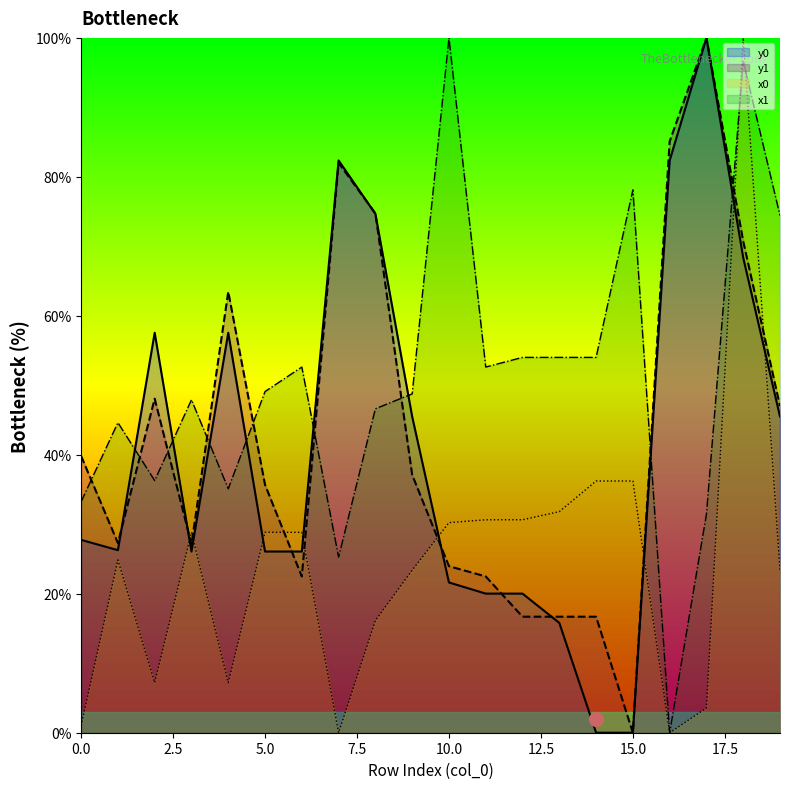

In y0, how many points are higher than both neighbors (excluding endpoints)?

4